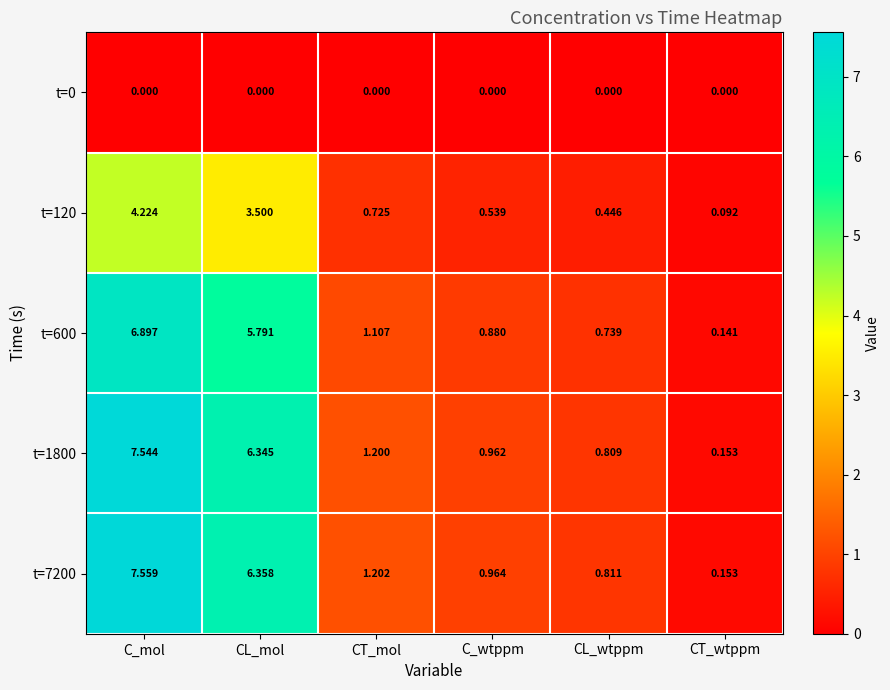

What is the total value across all series at CL_mol?

22.0